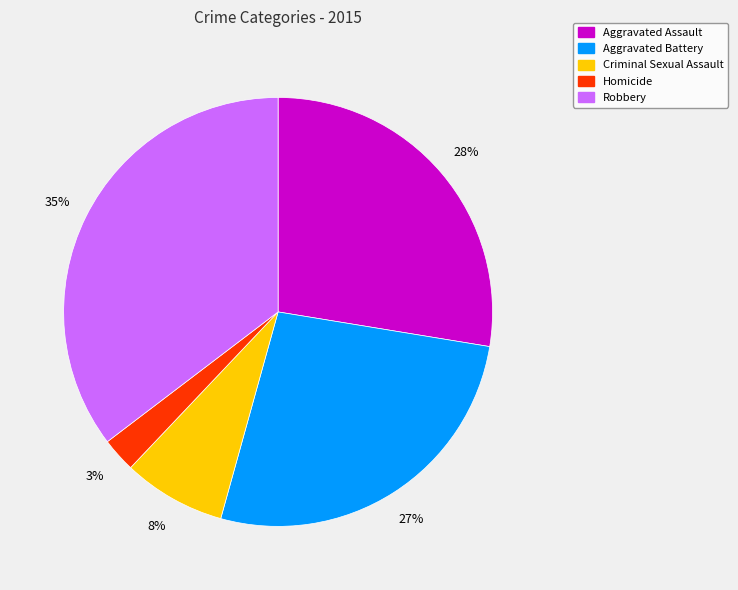

Does Homicide represent more than half of the total?

No